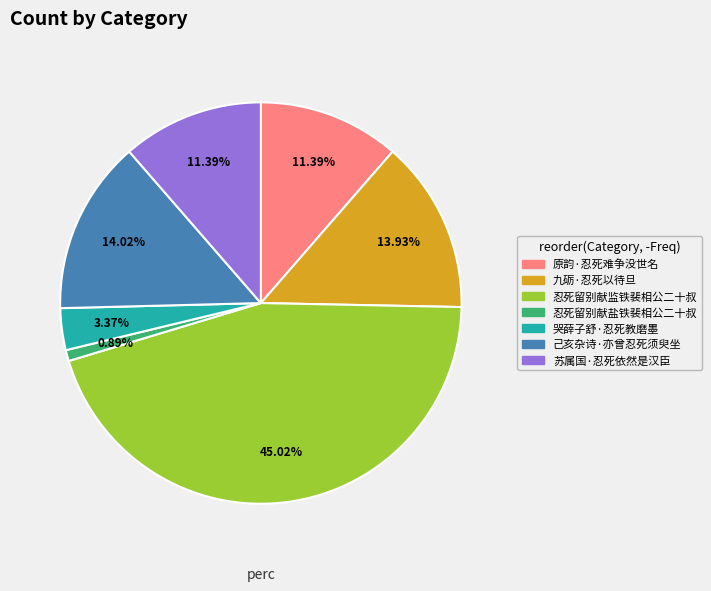

Between 忍死留别献监铁裴相公二十叔 and 哭薛子舒·忍死教磨墨, which is larger?

忍死留别献监铁裴相公二十叔